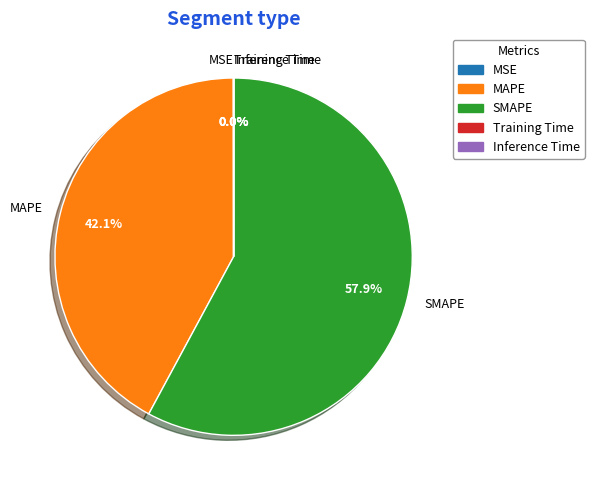

To the nearest percent, what portion does SMAPE represent?

58%